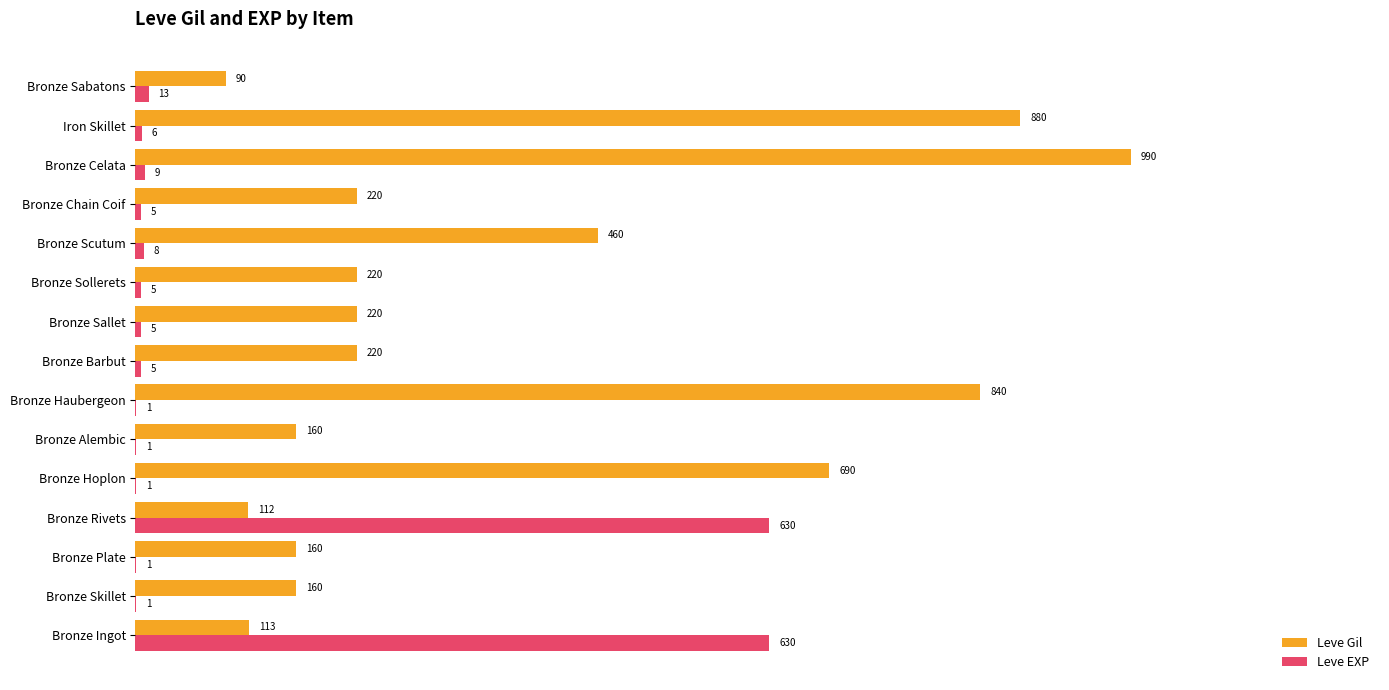

What value does the Leve EXP series have at Bronze Sollerets?

5